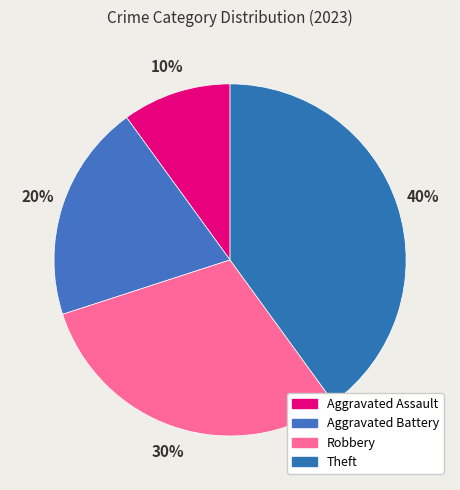

What is the total percentage of Aggravated Assault and Aggravated Battery?

30.0%